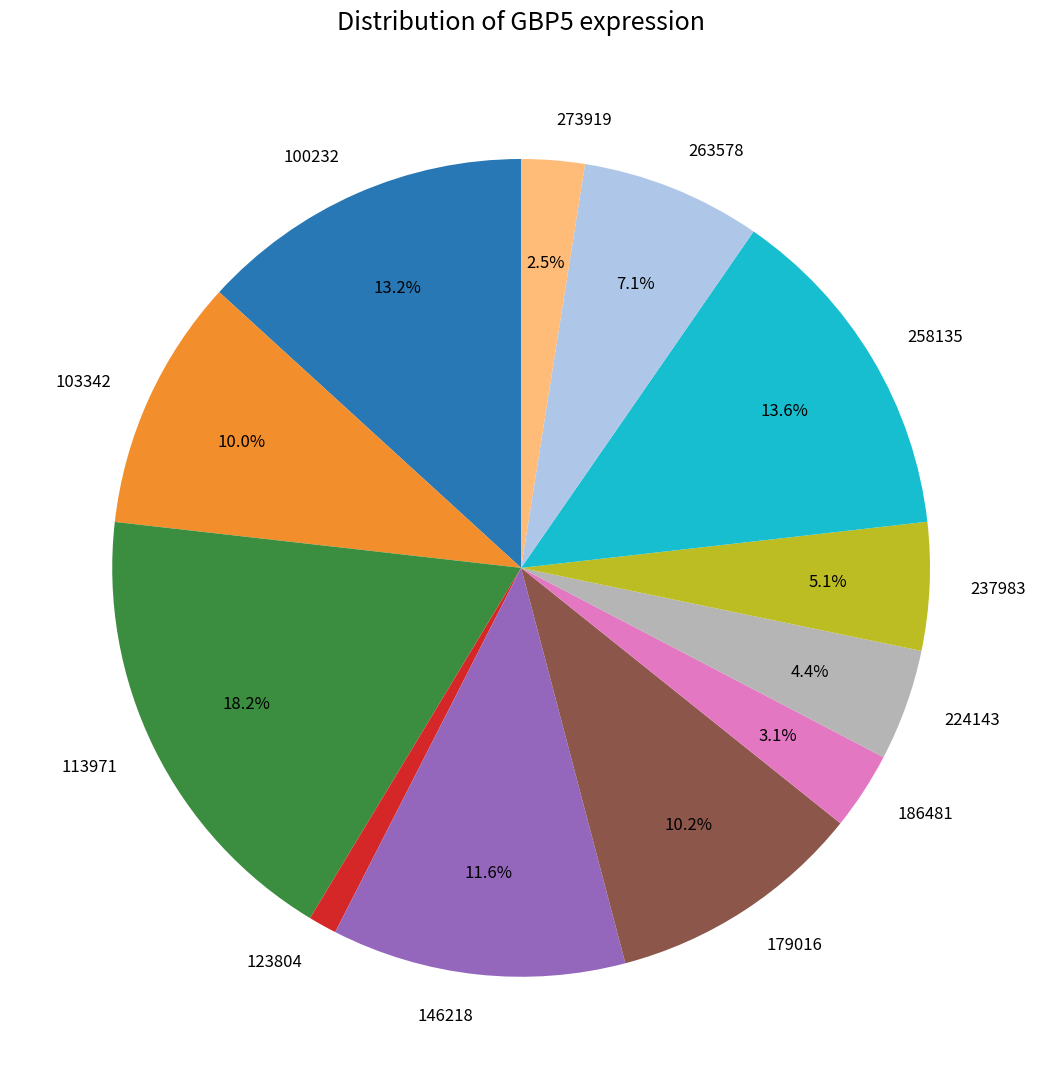

Which category has the smallest portion of the pie?

123804